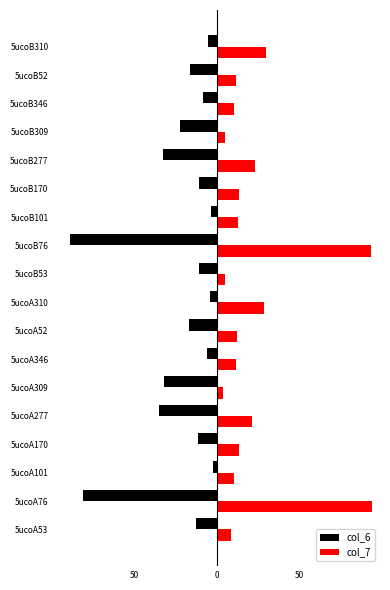

What are all the series names shown in the legend?

col_6, col_7